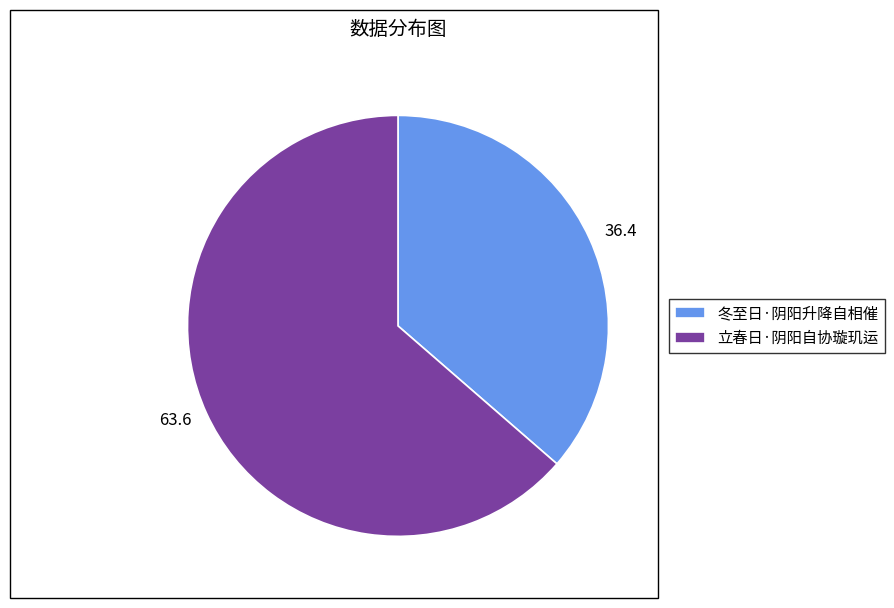

Which slice is the largest?

立春日·阴阳自协璇玑运